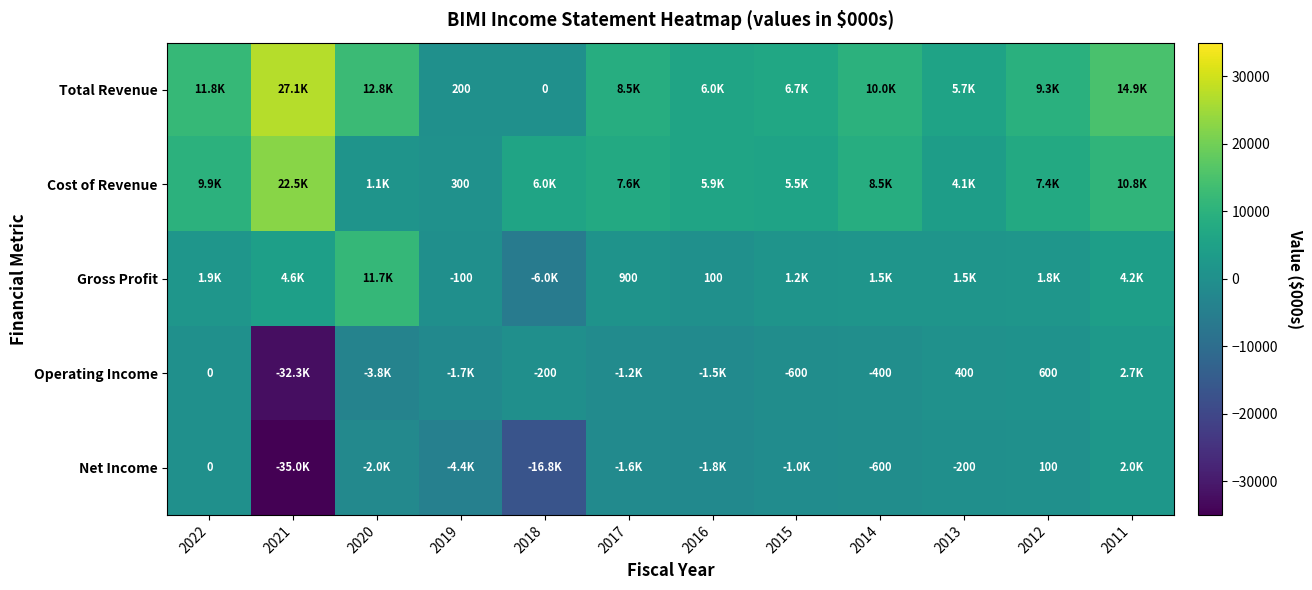

True or false: Operating Income has a value of -354 at 2015.

False